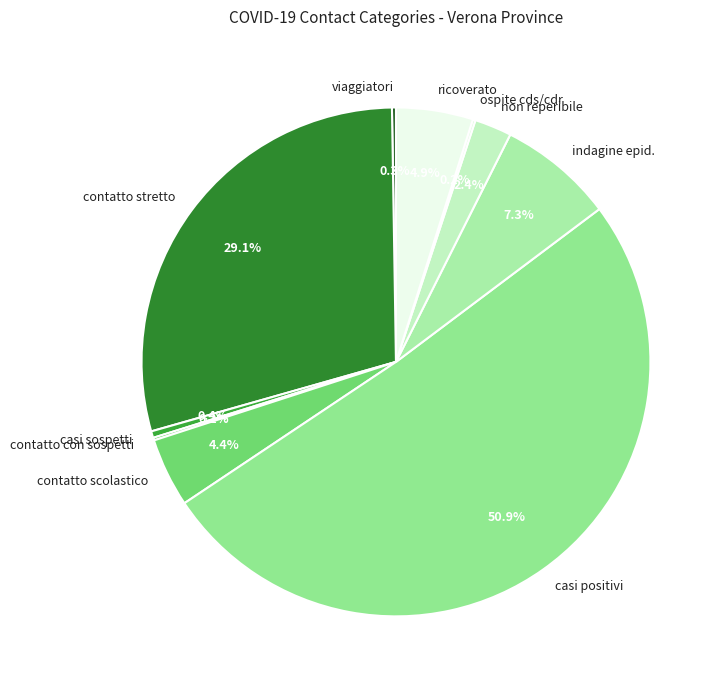

To the nearest percent, what portion does contatto scolastico represent?

4%